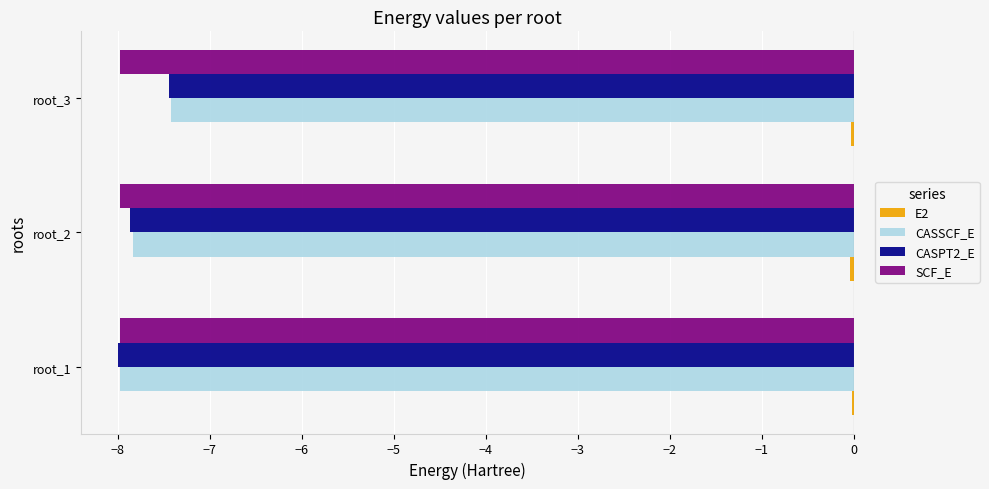

Which category has the highest value in the CASSCF_E series?

root_3